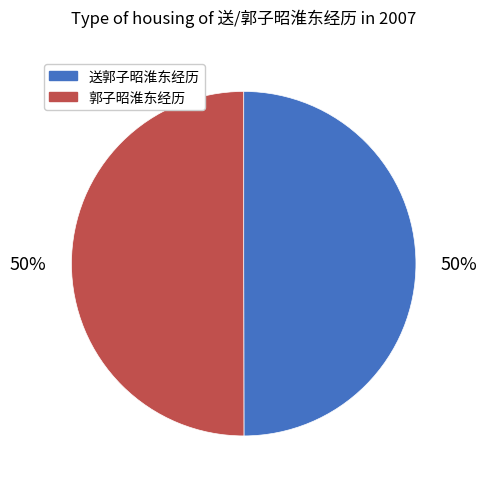

The 送郭子昭淮东经历 slice represents 50% of the pie. True or false?

True